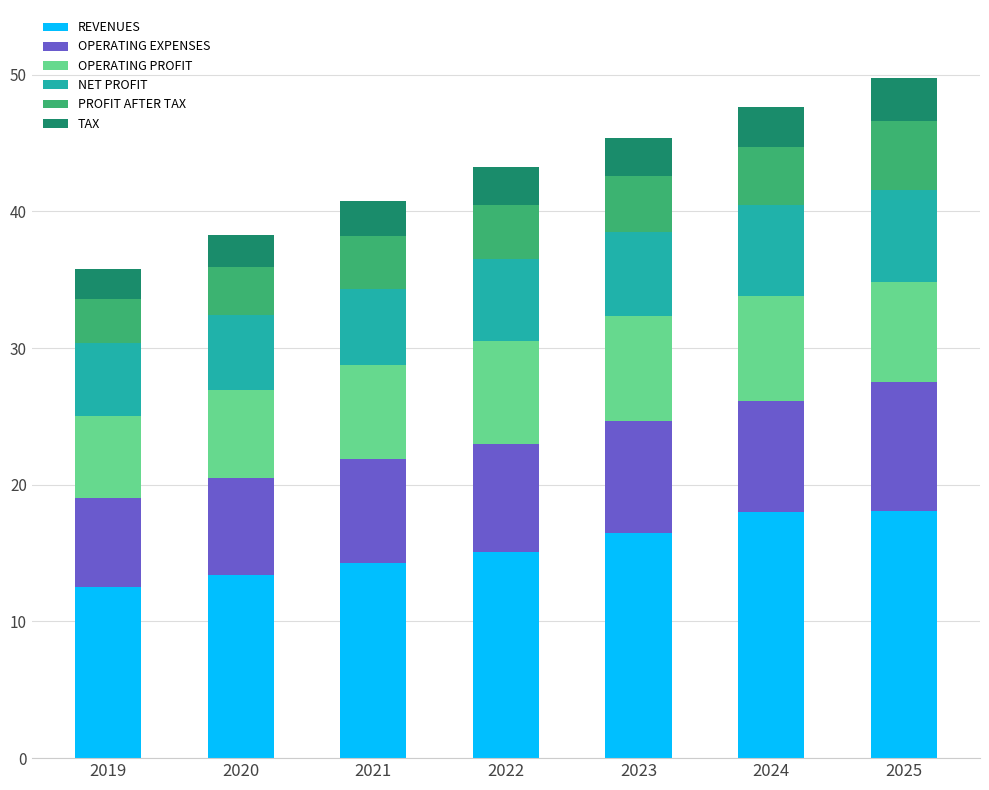

What is the difference between the REVENUES values at 2023 and 2025?

1.6